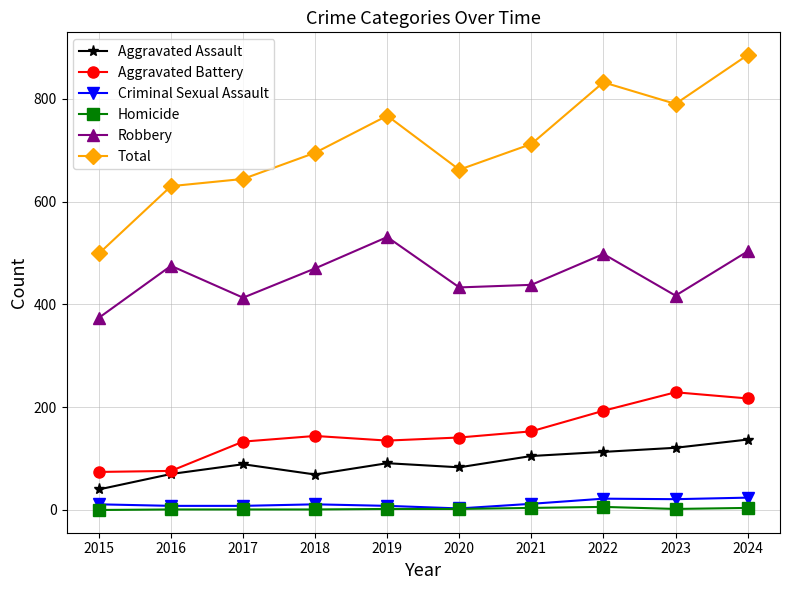

Which series has the largest total across all categories?

Total